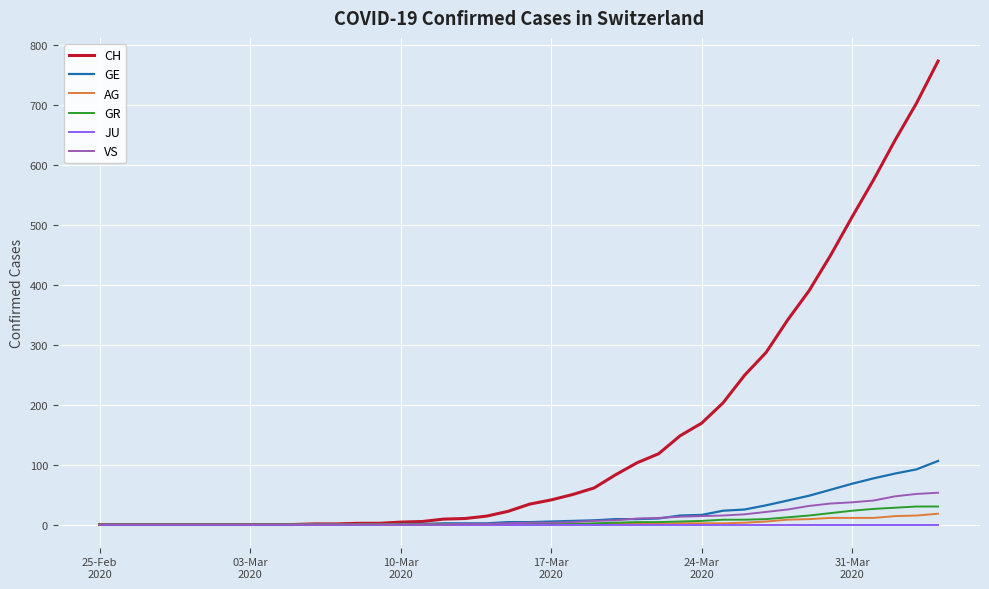

Which series has the largest total across all categories?

CH